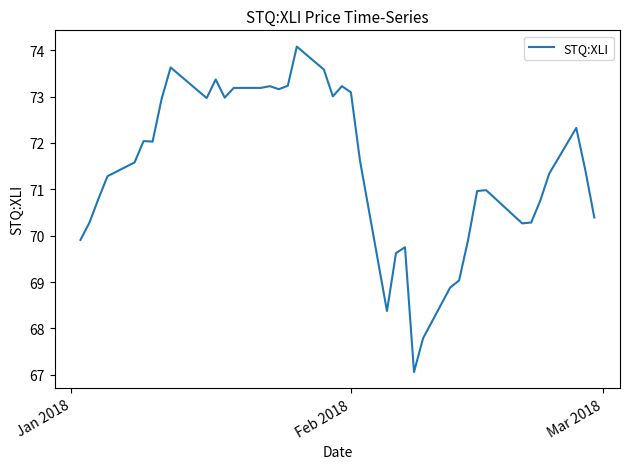

What is the smallest value displayed?

67.1